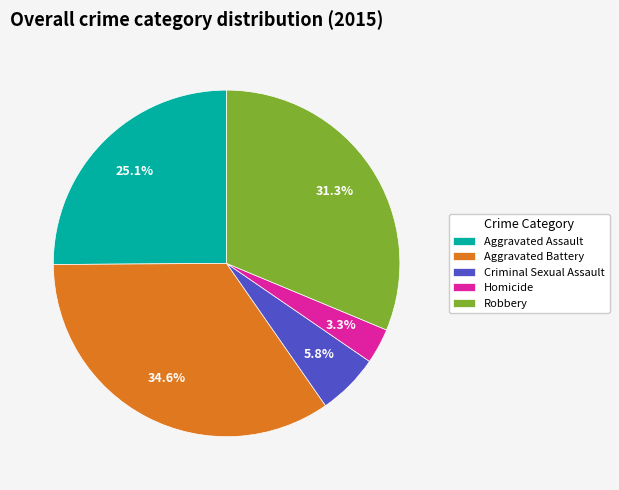

To the nearest percent, what is the average slice percentage?

20%